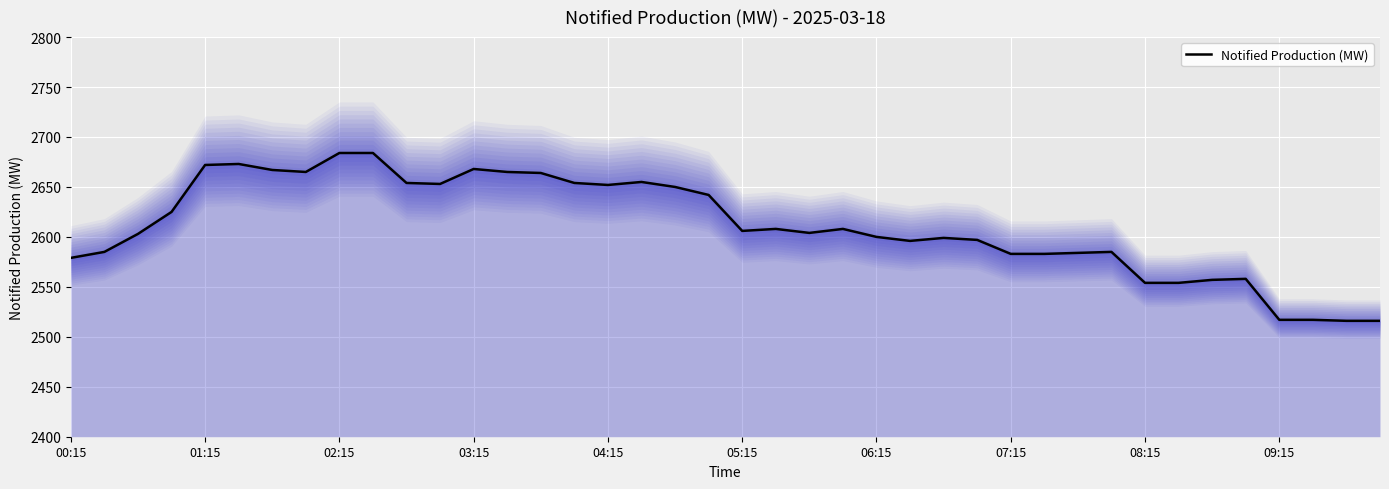

Reading left to right, extract all data points from this chart.

2579	2585	2603	2625	2672	2673	2667	2665	2684	2684	2654	2653	2668	2665	2664	2654	2652	2655	2650	2642	2606	2608	2604	2608	2600	2596	2599	2597	2583	2583	2584	2585	2554	2554	2557	2558	2517	2517	2516	2516